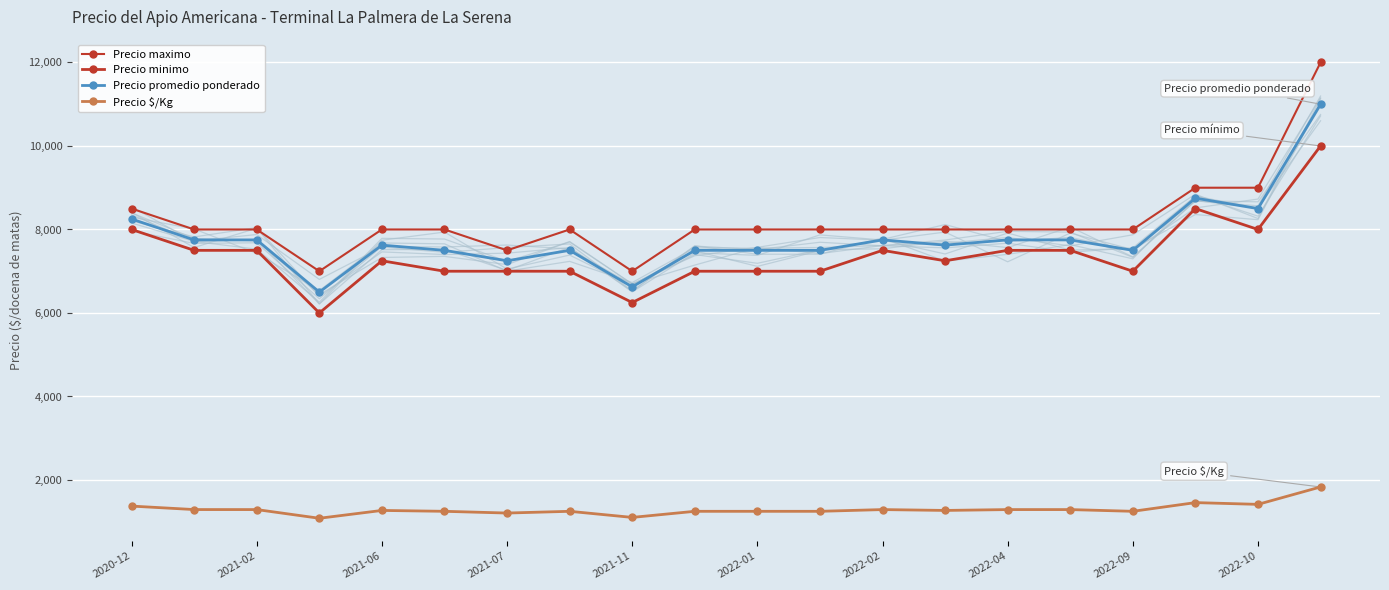

At which category is the sum across all series the highest?

19